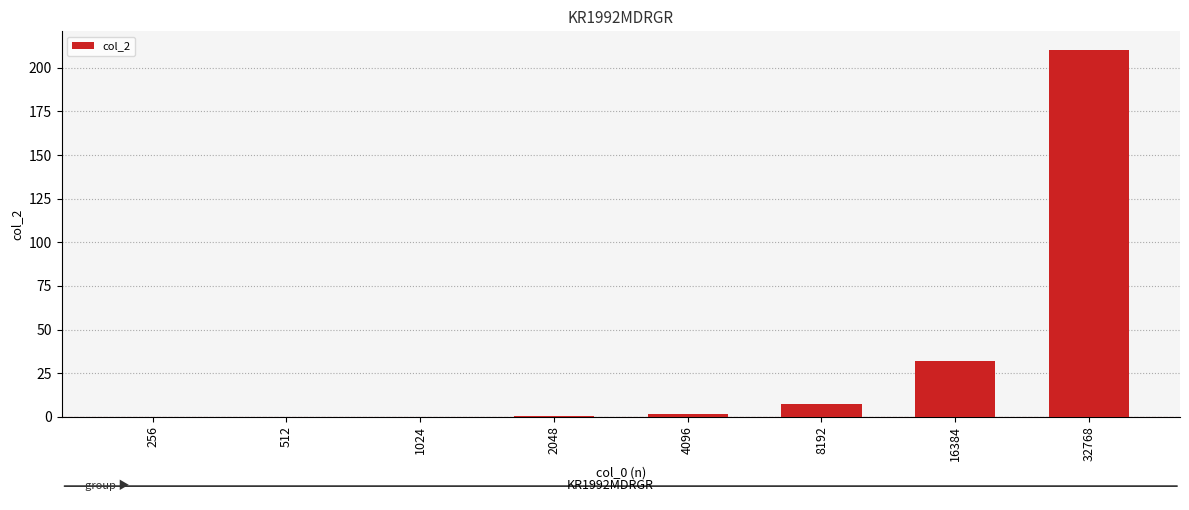

Count the number of categories in the chart.

8